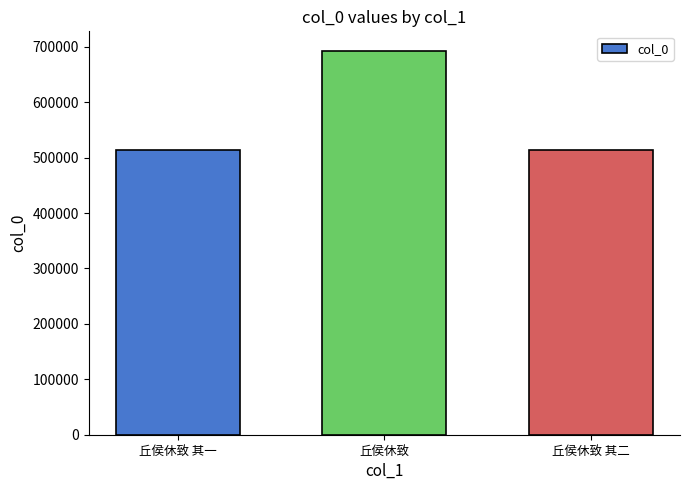

How many values are below 513011?

1